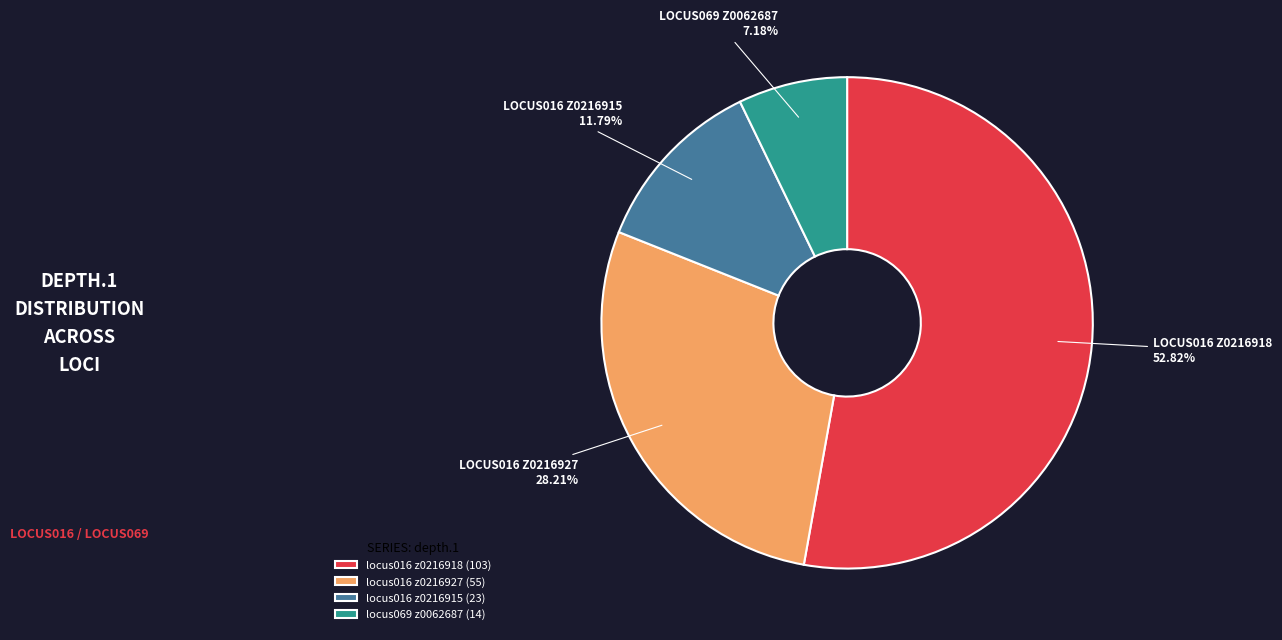

What is the ratio of the value at locus016 z0216927 (55) to the value at locus016 z0216915 (23)?

2.4